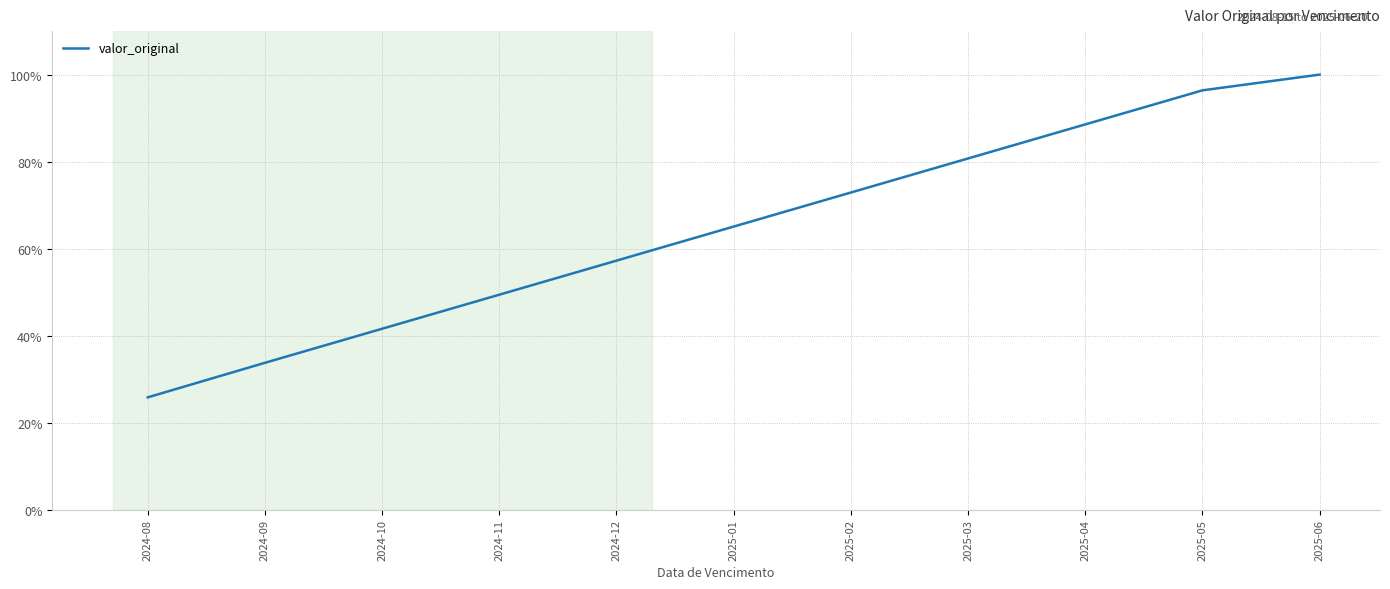

Does the chart display data point markers on the line(s)?

No